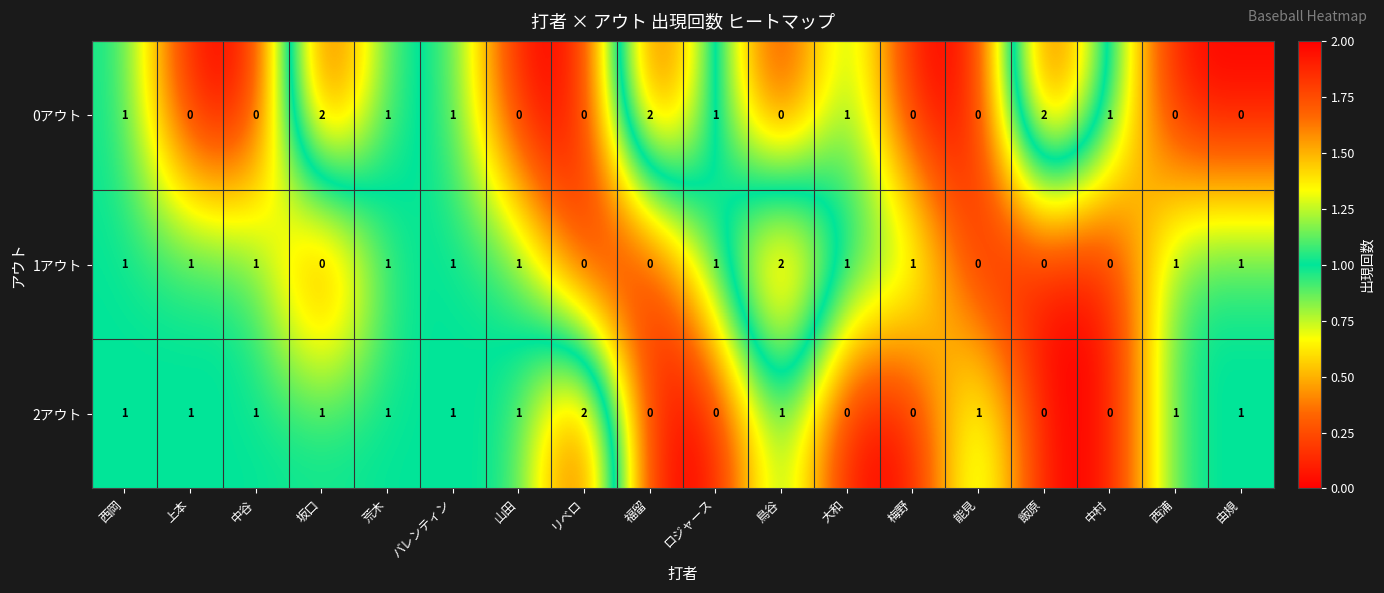

What is the sum of the 0アウト values at 飯原 and 大和?

3